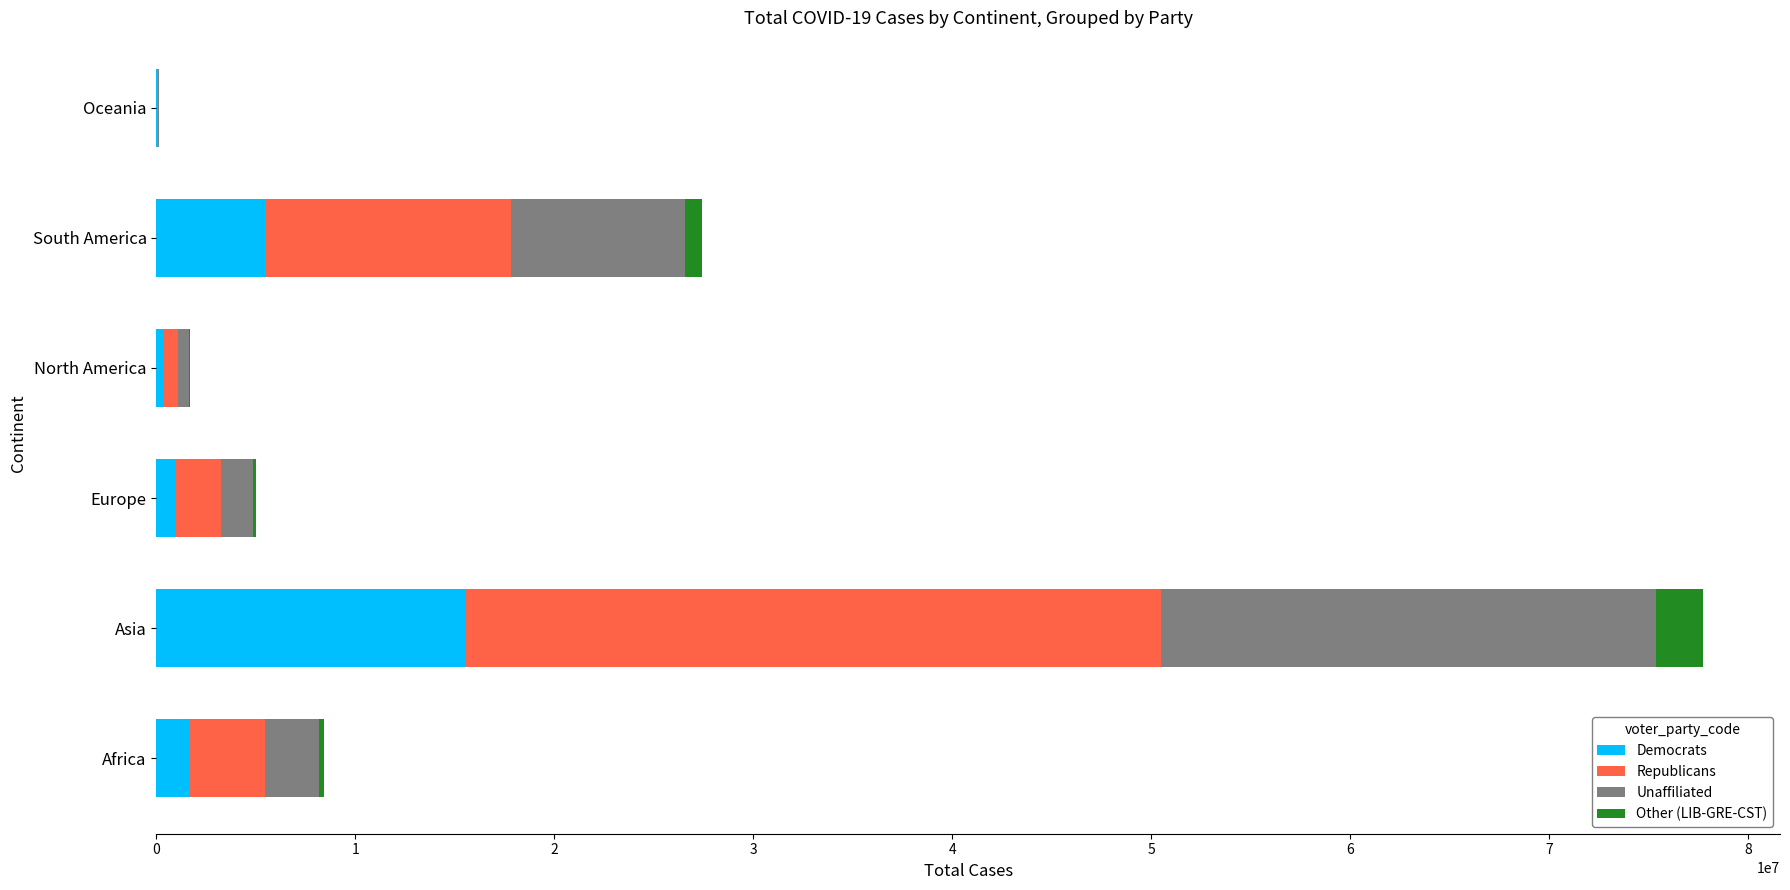

How many data points does each series have?

6